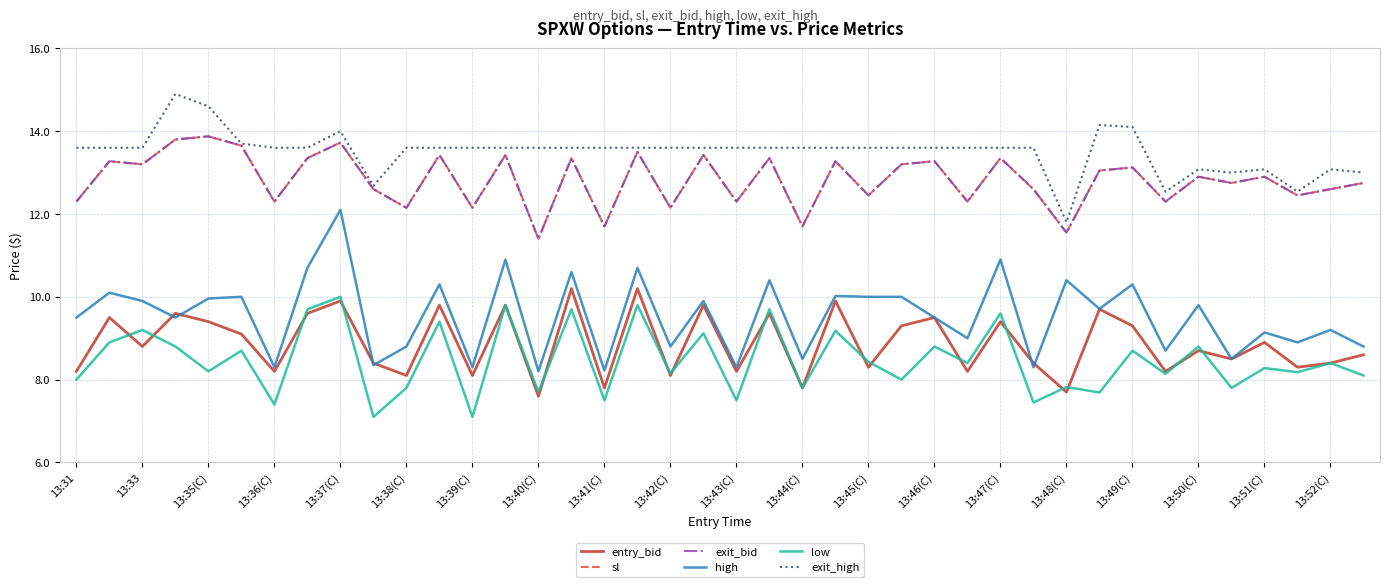

At how many categories does at least one series exceed 13?

34